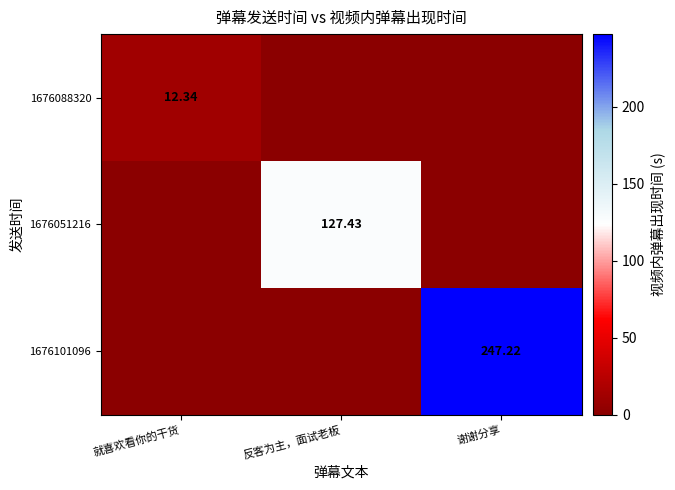

What is the difference between the maximum and second lowest values in the 1676051216 series?

127.4